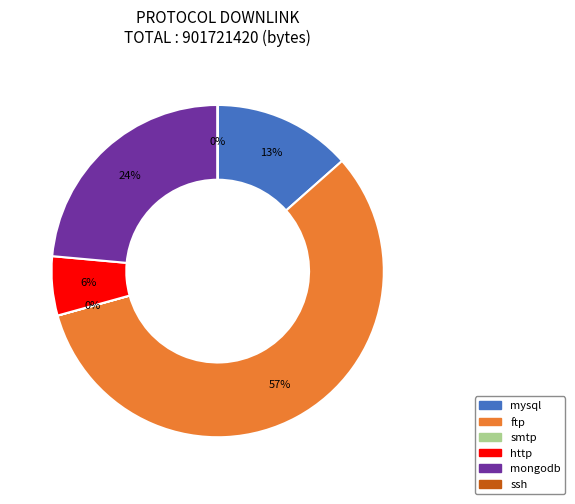

What percentage is the mongodb slice, to the nearest percent?

24%